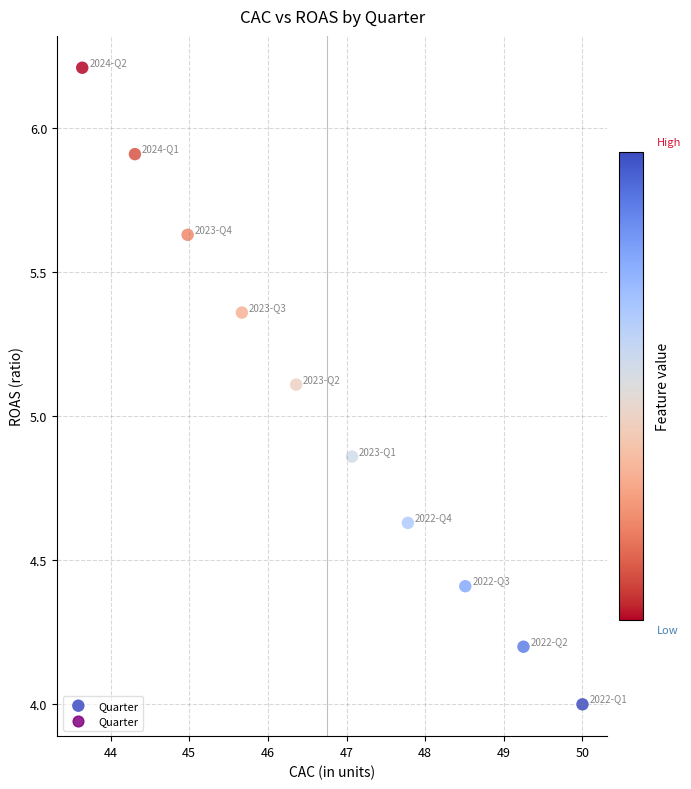

What is the range of Y values (max minus min)?

2.2